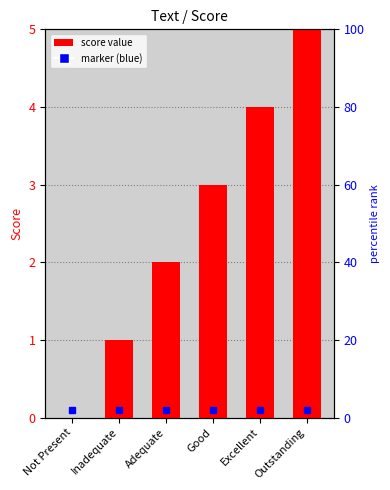

What is the label of the 2nd bar from the left?

Inadequate